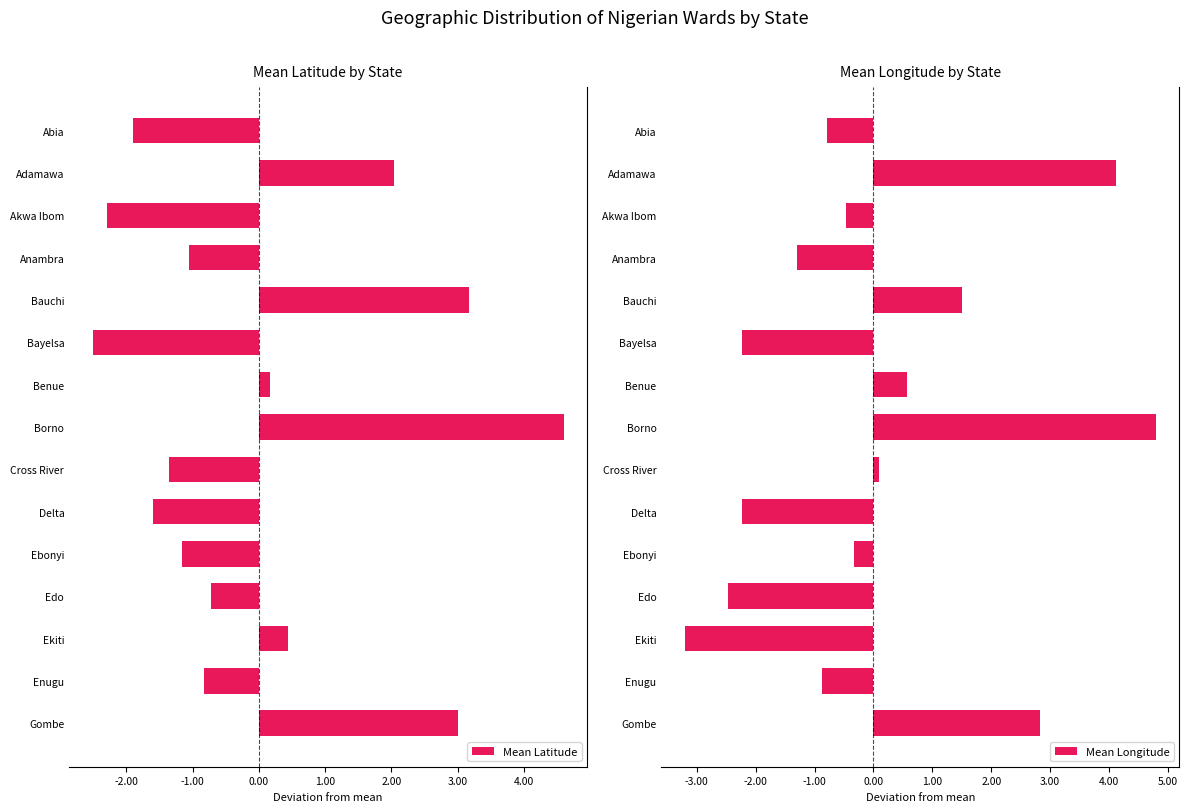

At how many categories does at least one series exceed 0?

7